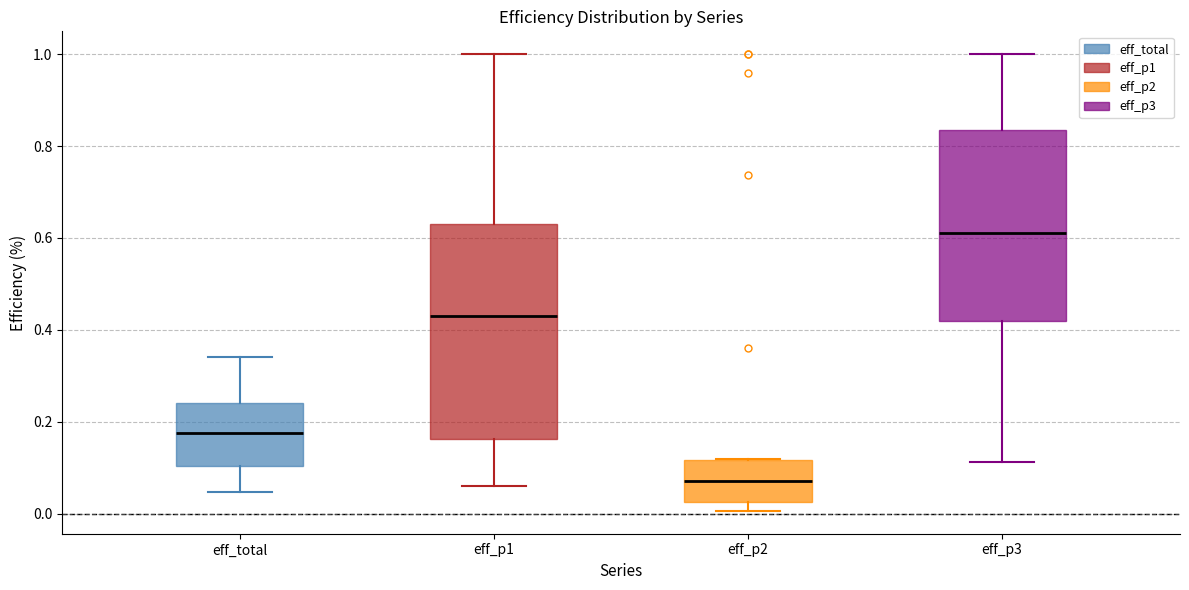

Reading left to right, read every box against the y-axis: the position of its median line, the range the box covers, and the ends of its whiskers. The values are not printed on the chart, so give them approximately, as read against the axis.

eff_total: median 0.18, box 0.10 to 0.24, whiskers 0.04 to 0.34
eff_p1: median 0.44, box 0.16 to 0.62, whiskers 0.06 to 1.00
eff_p2: median 0.06, box 0.02 to 0.12, whiskers 0.00 to 0.12
eff_p3: median 0.62, box 0.42 to 0.84, whiskers 0.12 to 1.00